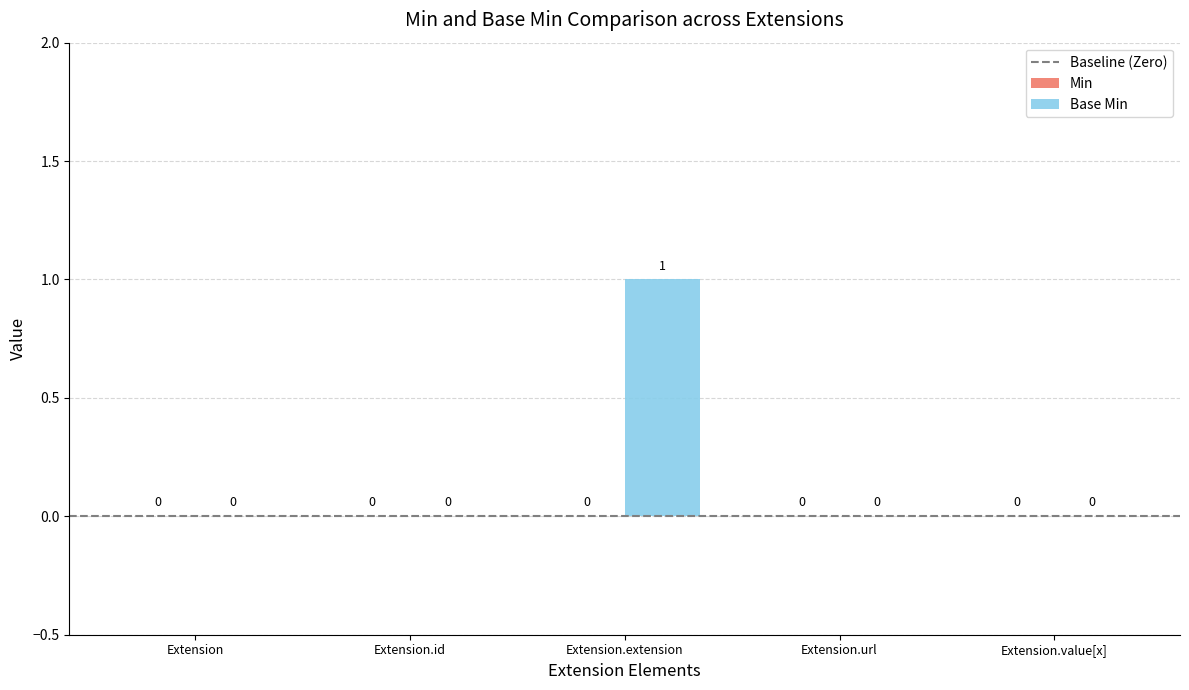

Which category has the highest value across all series?

Extension.extension